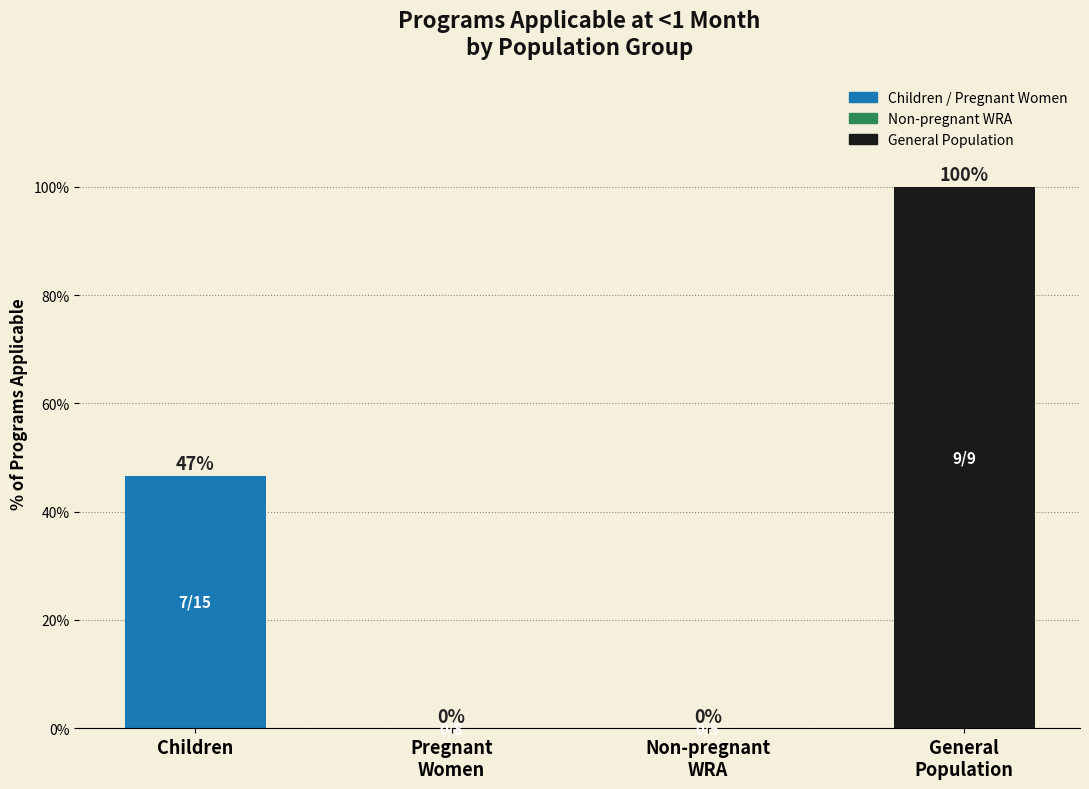

What is the greatest value displayed?

100.0